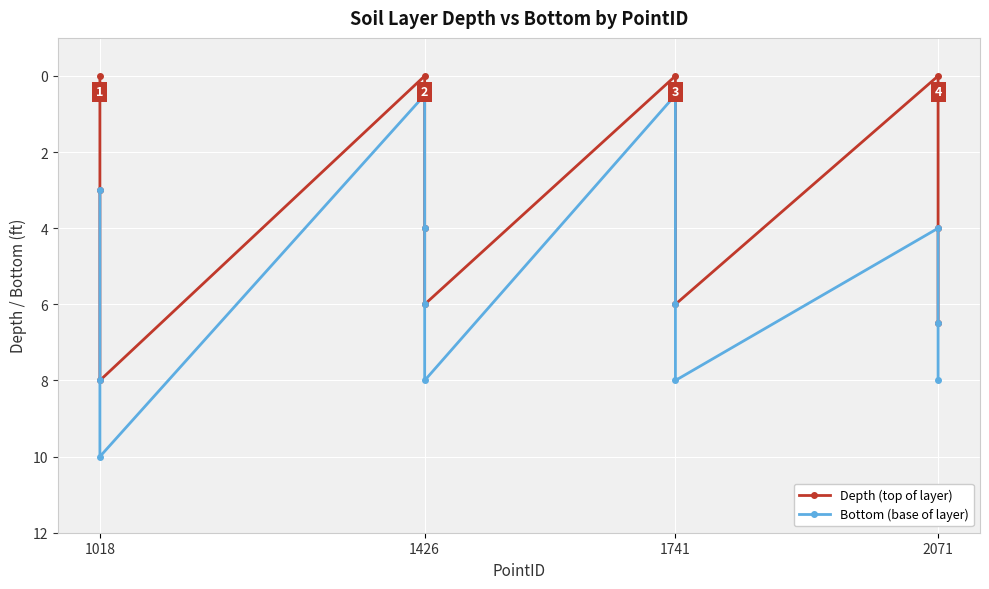

Count the Bottom (base of layer) values in the range 4 to 8.

9